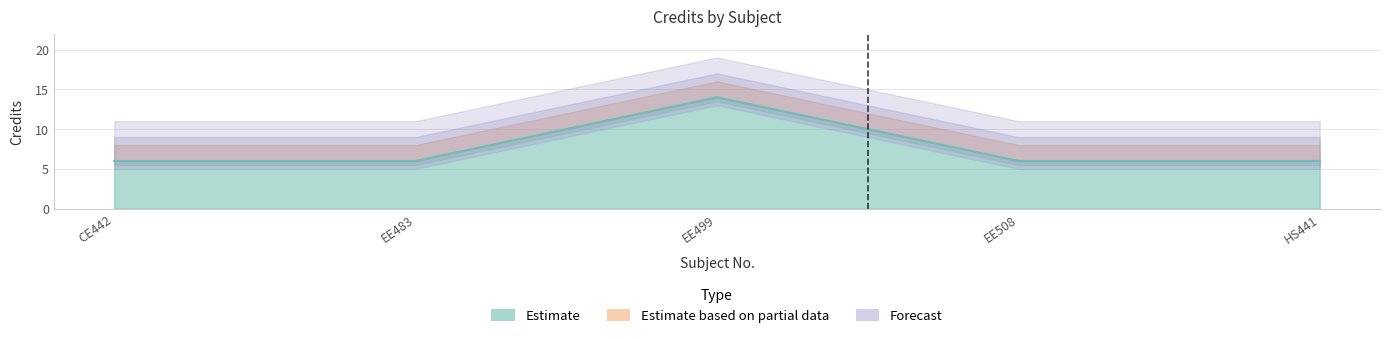

At which category does the chart reach its peak across all series?

EE499